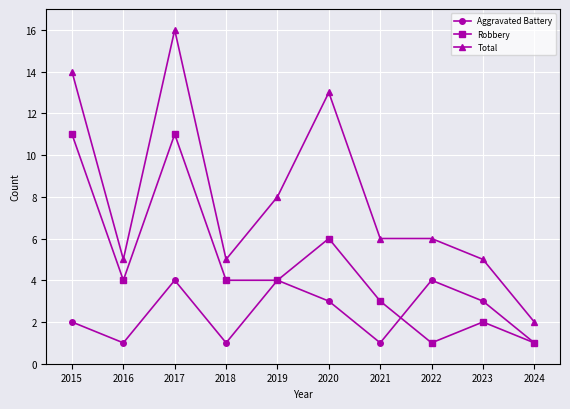

How many series are shown in this chart?

3